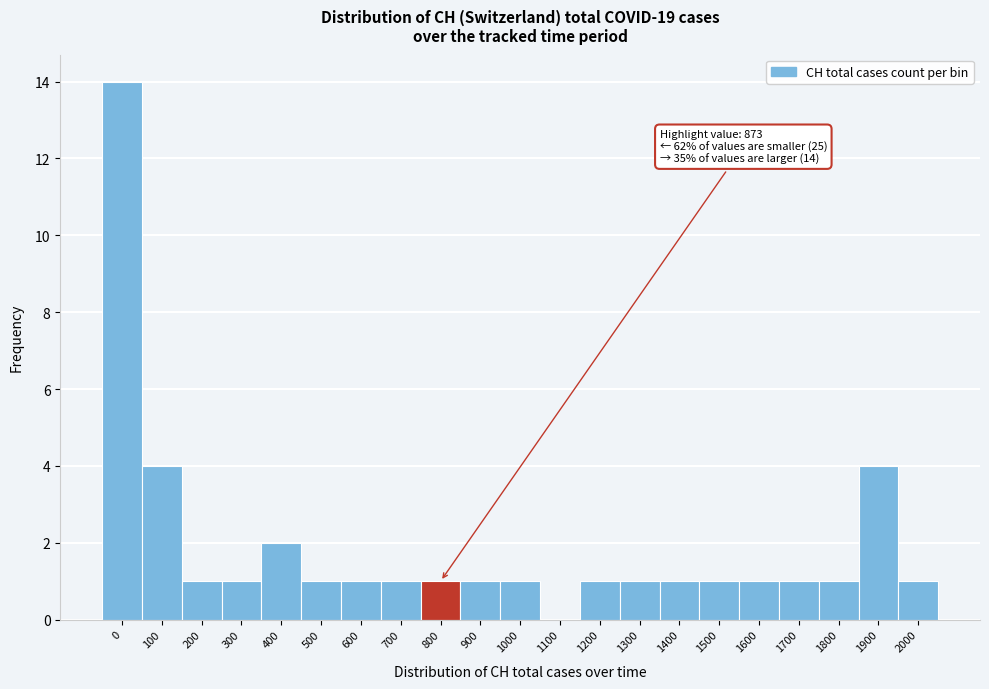

Reading left to right, list all the values displayed in this chart.

0=14	100=4	200=1	300=1	400=2	500=1	600=1	700=1	800=1	900=1	1000=1	1100=0	1200=1	1300=1	1400=1	1500=1	1600=1	1700=1	1800=1	1900=4	2000=1